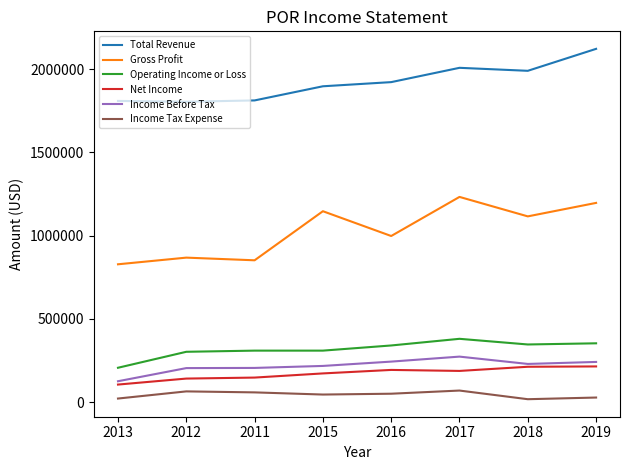

Is the value of Income Tax Expense at 2015 greater than the value of Income Before Tax at 2019?

No